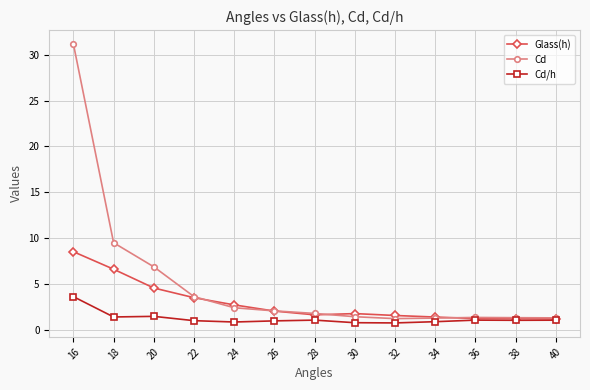

What is the value of the Cd point at the 2nd from the left?

9.5